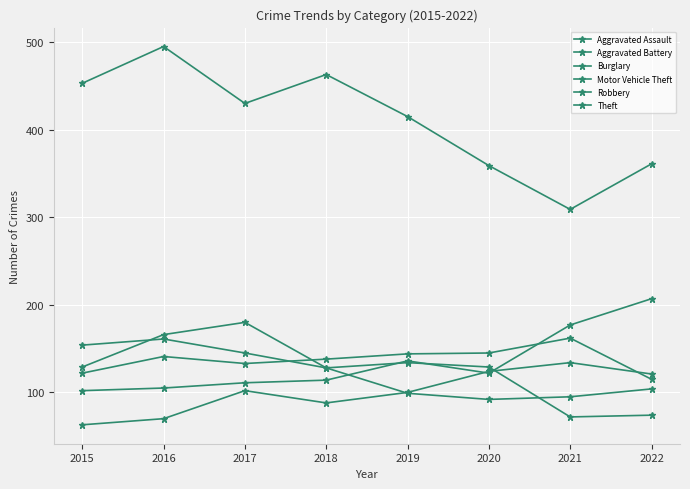

The value of Aggravated Battery at 2015 is 173. True or false?

False